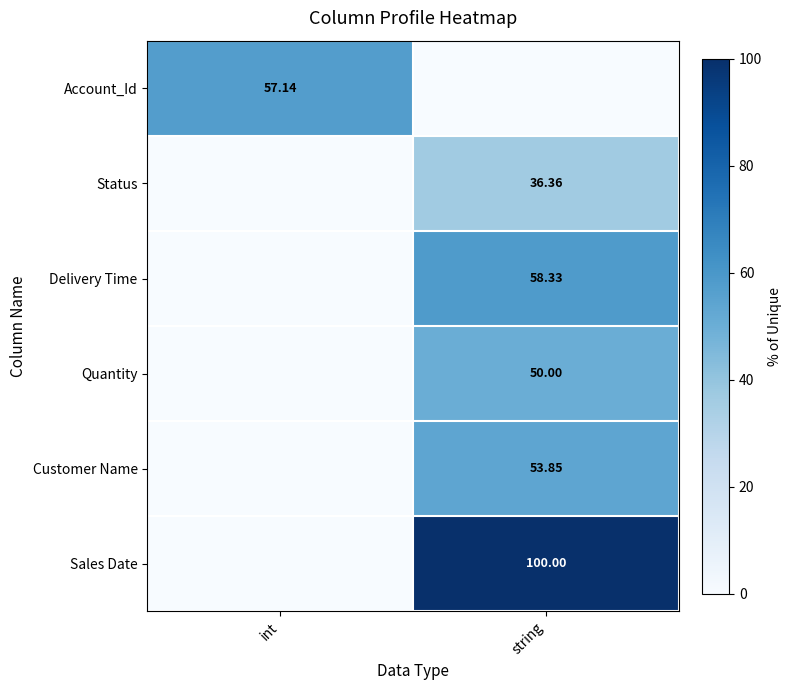

What is the difference between the maximum and minimum values in the Delivery Time series?

58.3